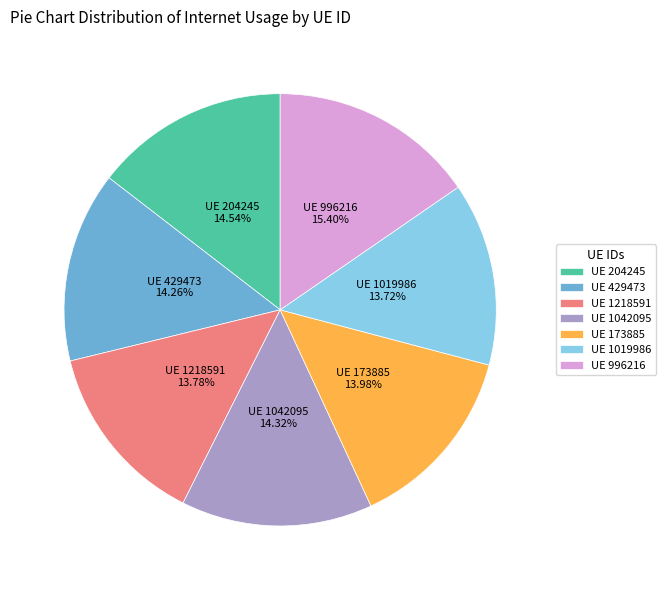

Is there any slice that represents more than half of the pie?

No